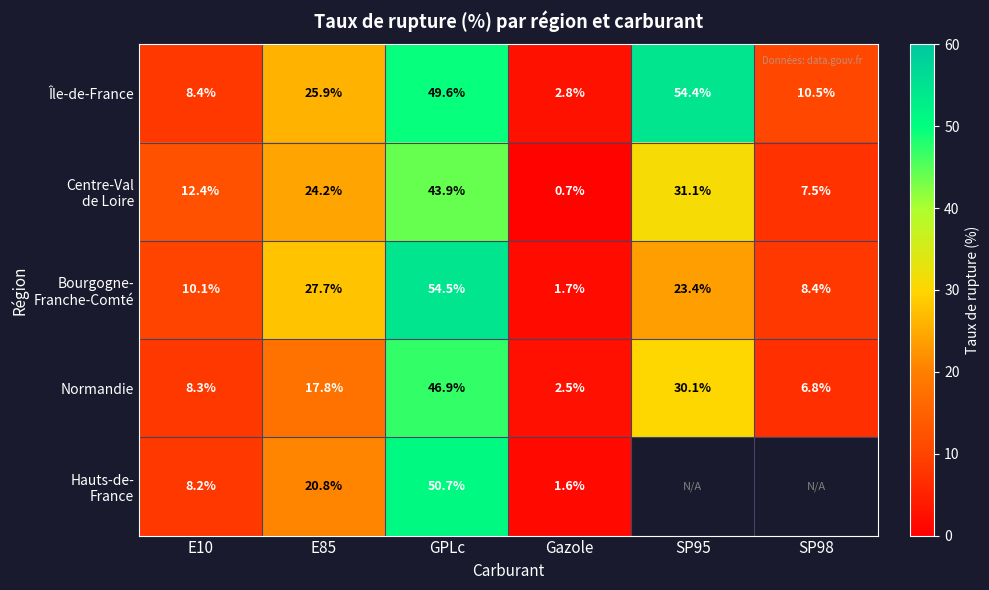

How many data points in Île-de-France are above 25?

3